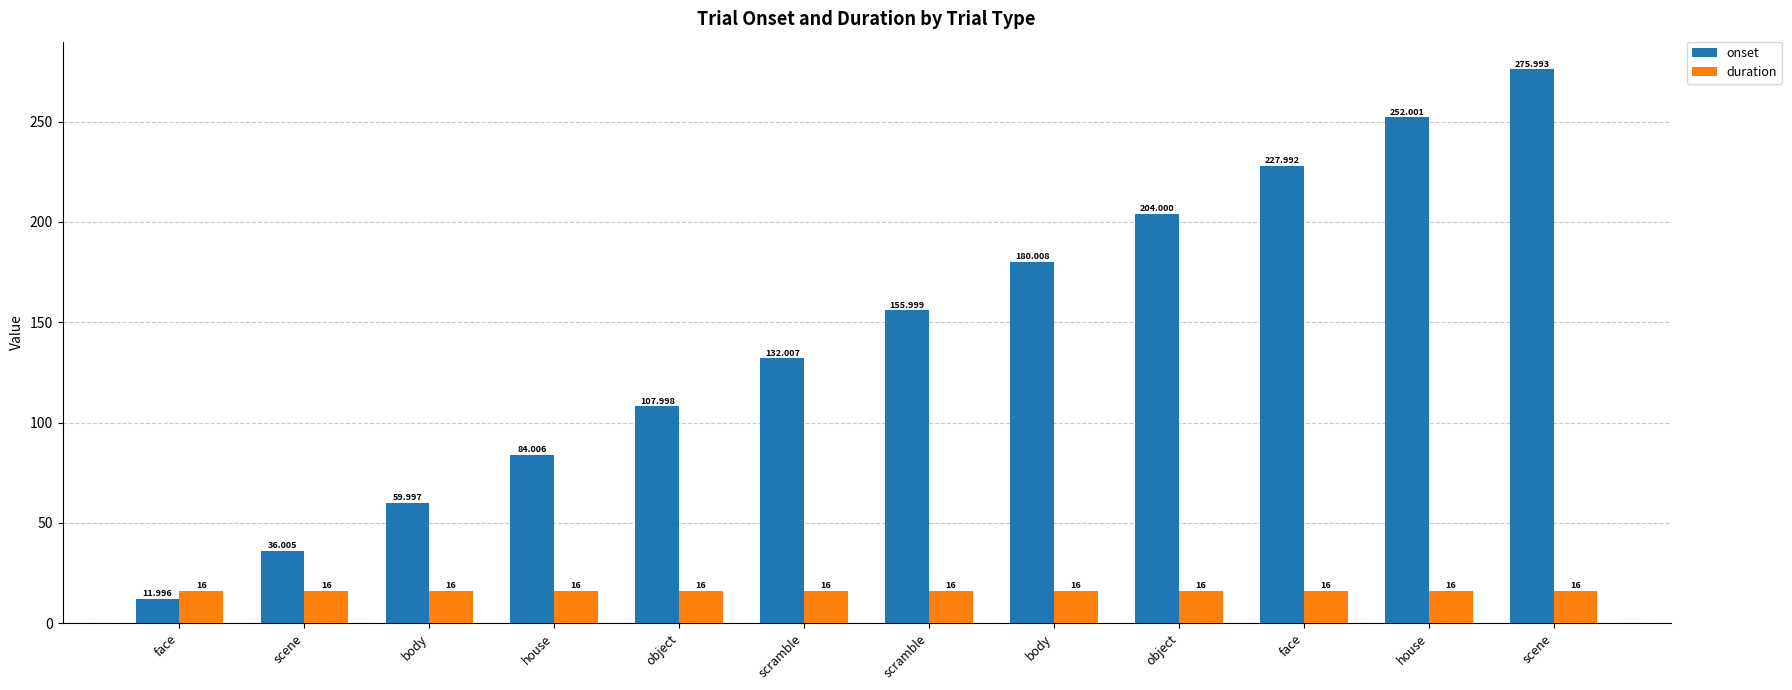

What is the spread (max minus min) of values at face?

4.0